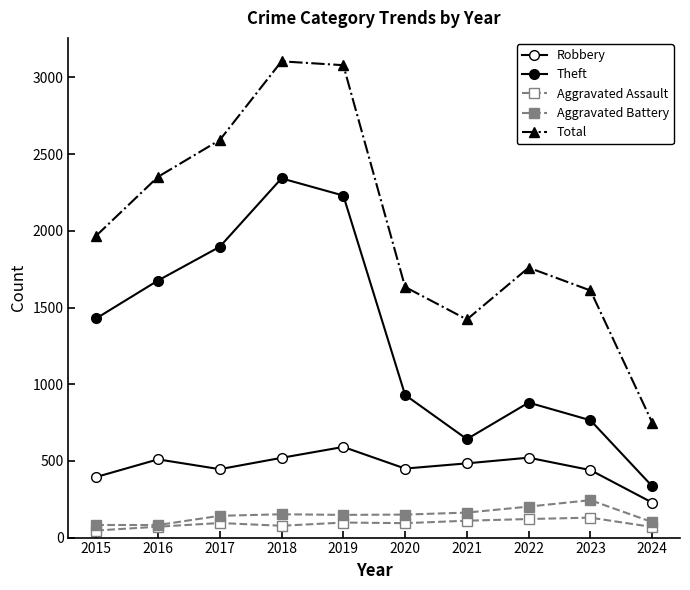

How many lines are shown in the chart?

5